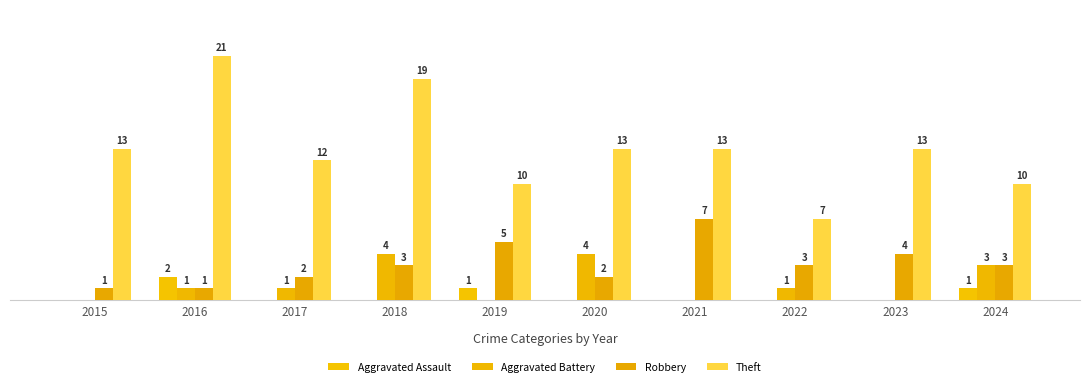

At which label does Robbery first exceed 3?

2019